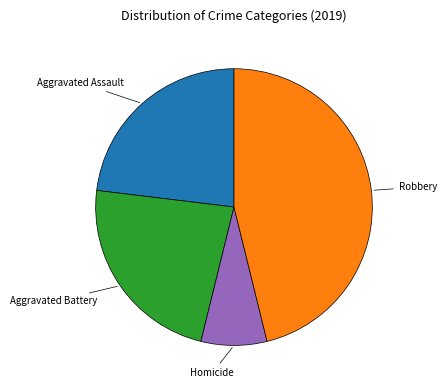

Which category has the smallest portion of the pie?

Homicide